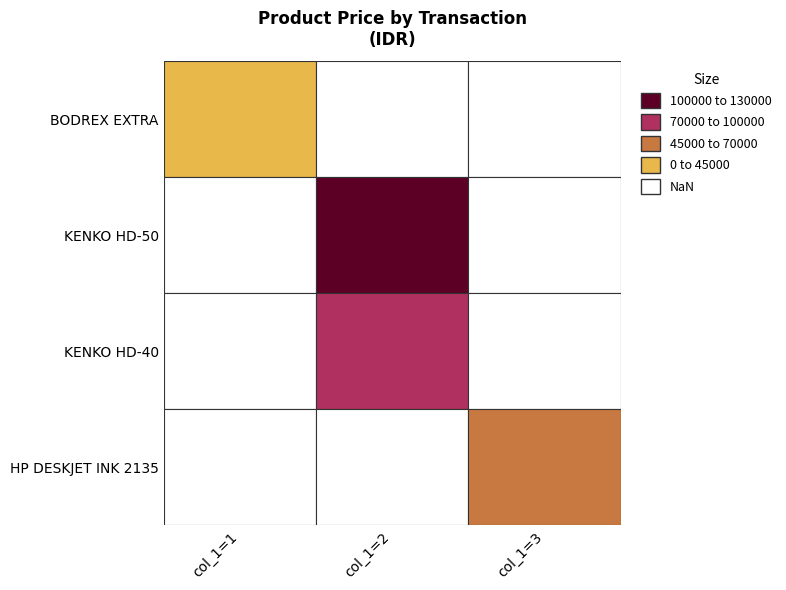

What is the difference between the maximum and minimum values?

80000